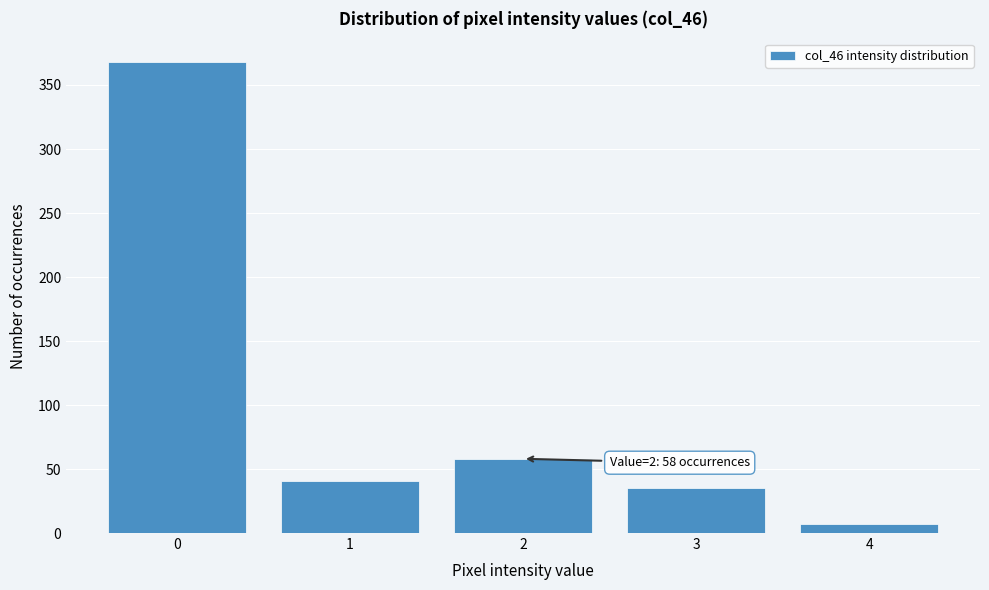

Reading right to left, transcribe all the data shown in this chart.

4=7	3=35	2=58	1=41	0=368